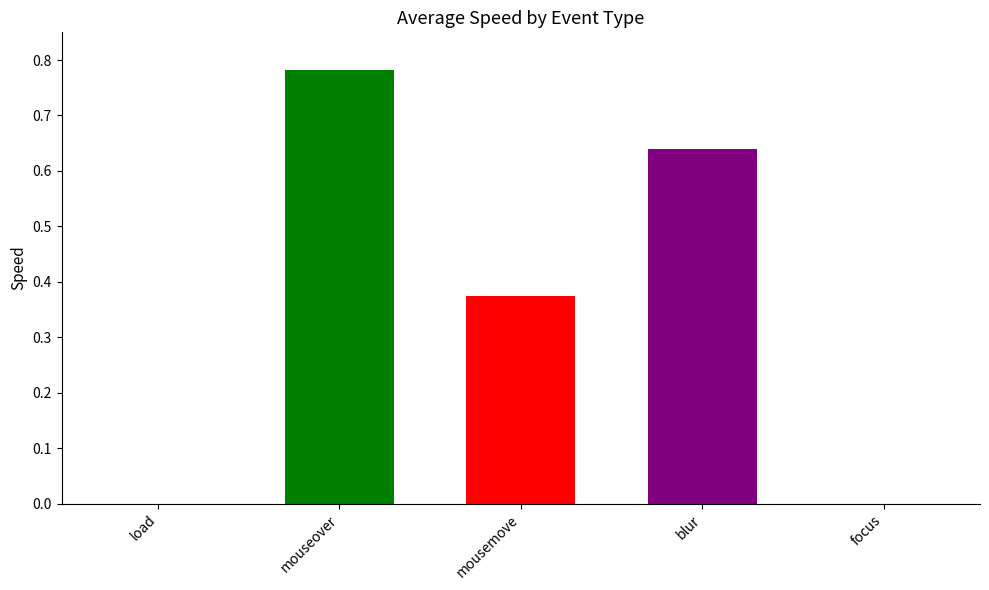

Which label corresponds to the largest value in the chart?

mouseover